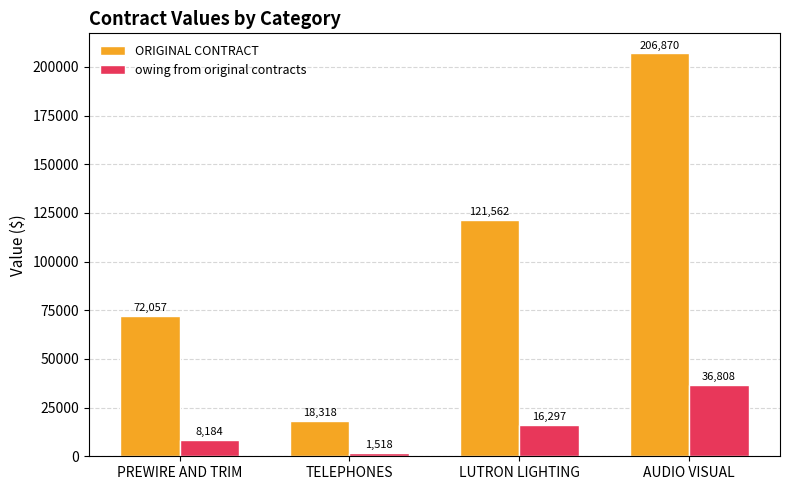

Count the number of data series in this chart.

2